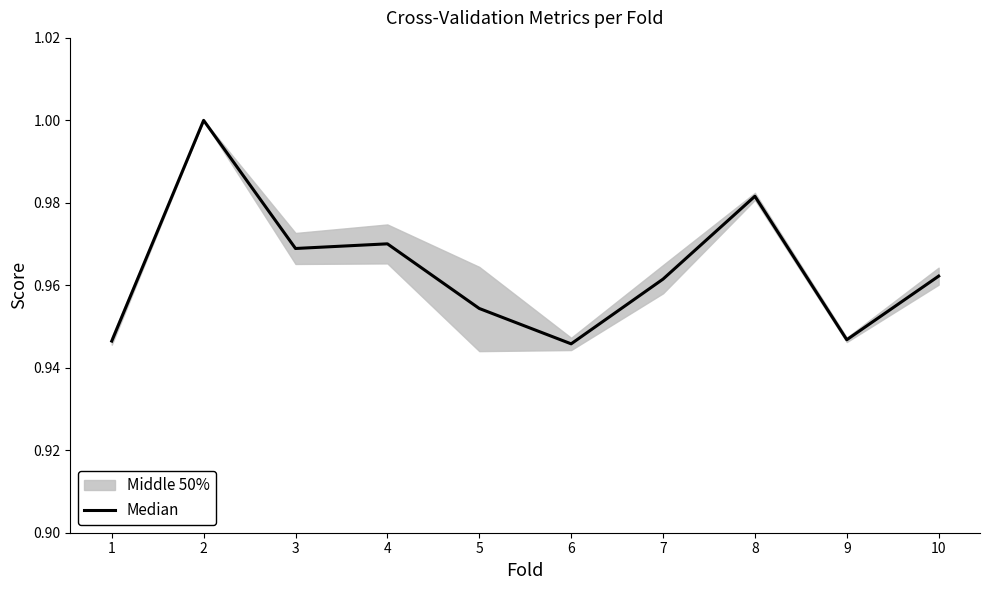

How many points are higher than both their immediate neighbors (excluding endpoints)?

3